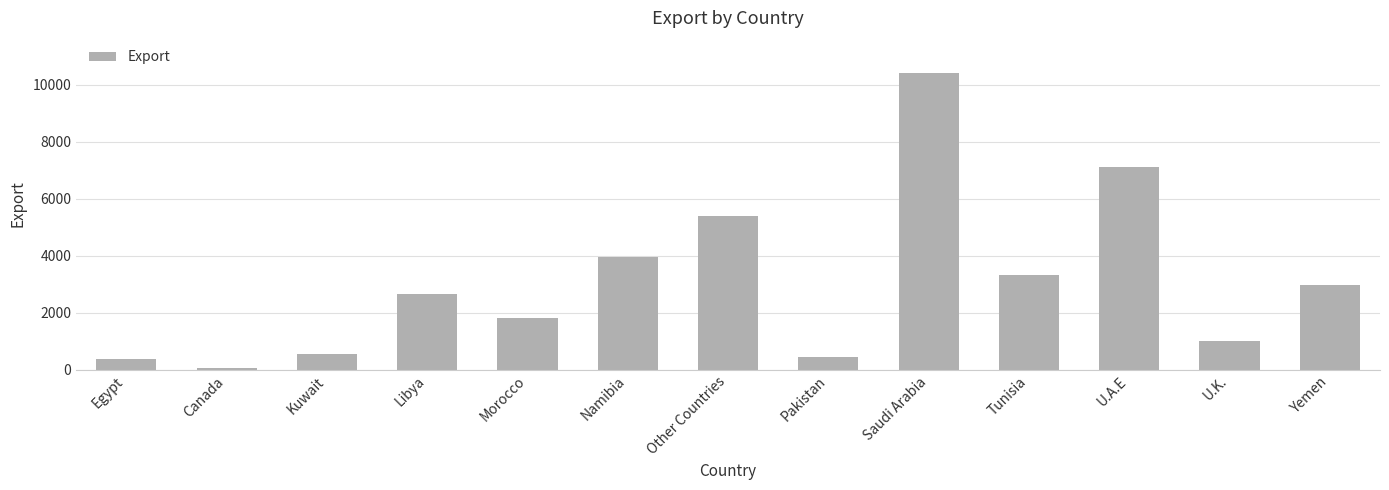

At which label is the value closest to 5241?

Other Countries